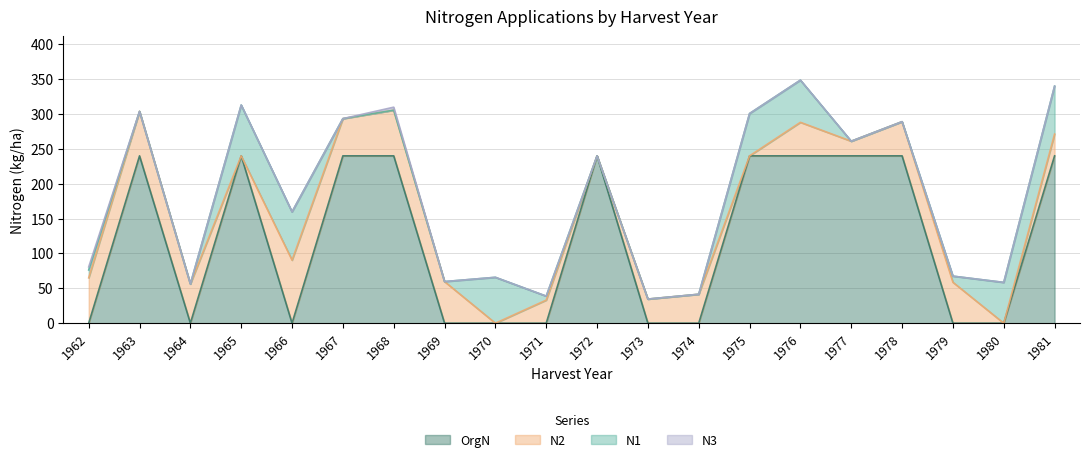

What is the sum of all N1 values?

482.3